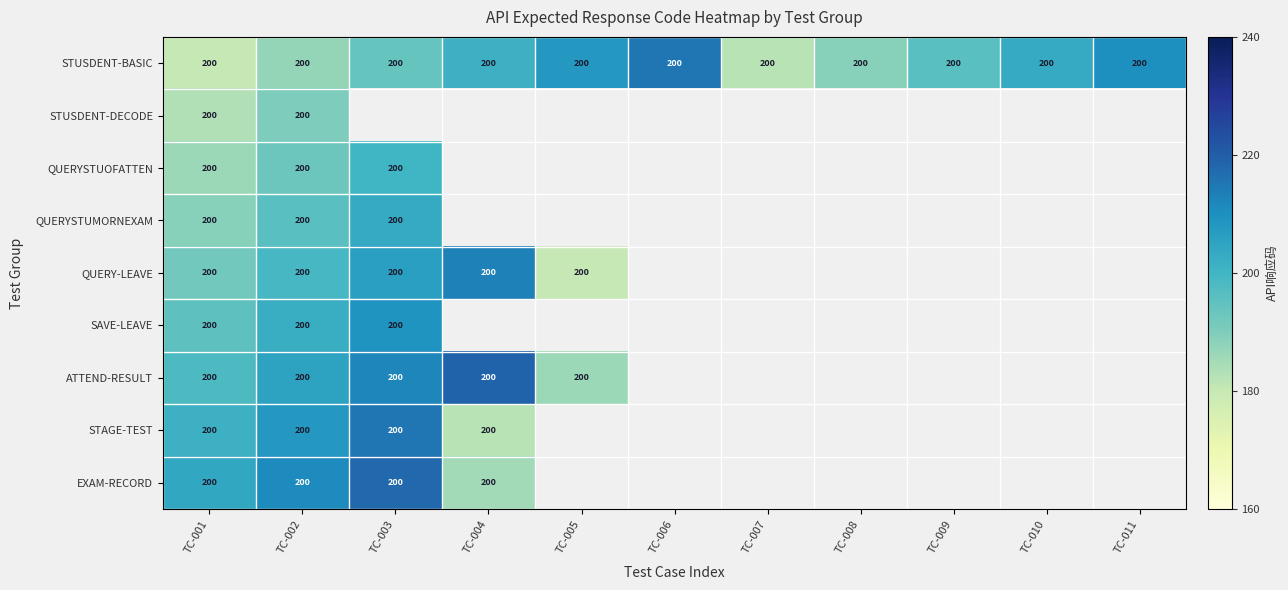

Where is QUERYSTUMORNEXAM nearest to the value 196?

TC-002